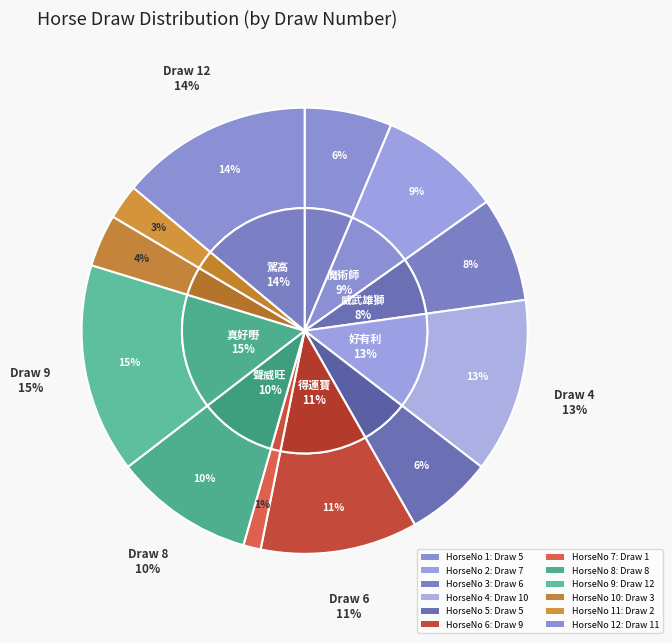

Rank the categories by value from lowest to highest.

7, 11, 10, 1, 5, 3, 2, 8, 6, 4, 12, 9